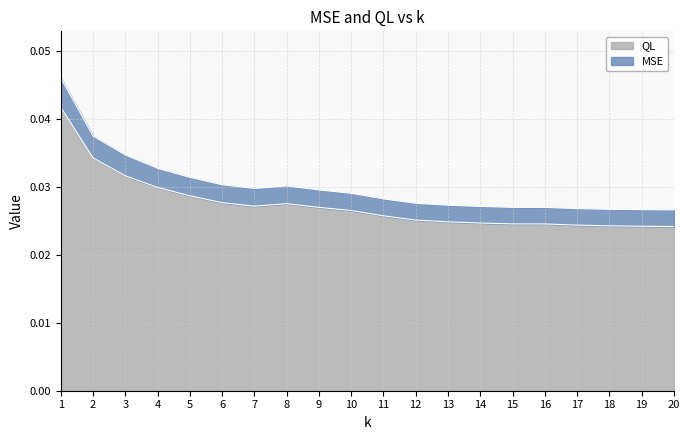

In MSE, how many points are higher than both neighbors (excluding endpoints)?

1